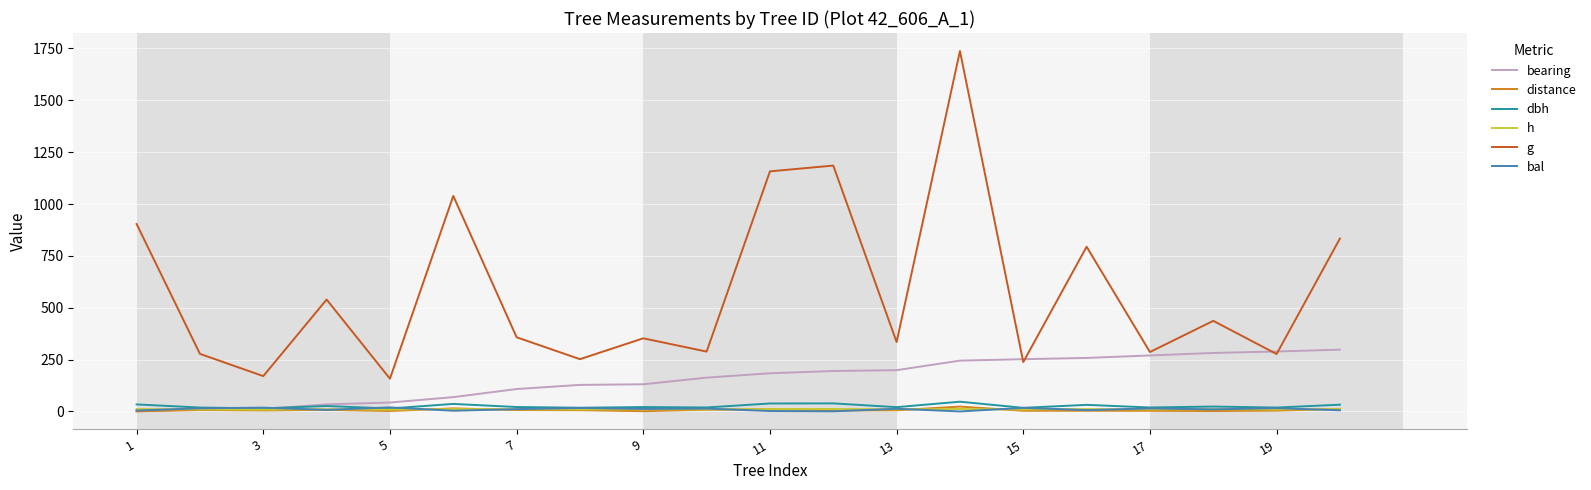

How many intersections are there between bearing and h?

1